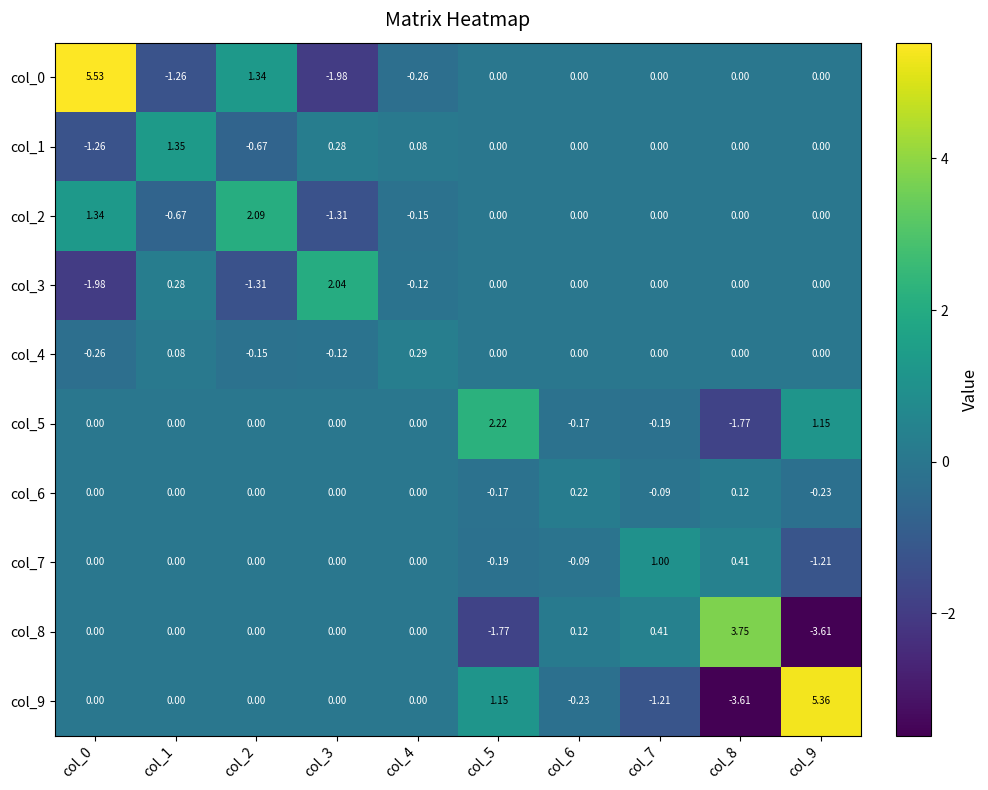

Between col_5 and col_9, which series saw the biggest shift?

col_9